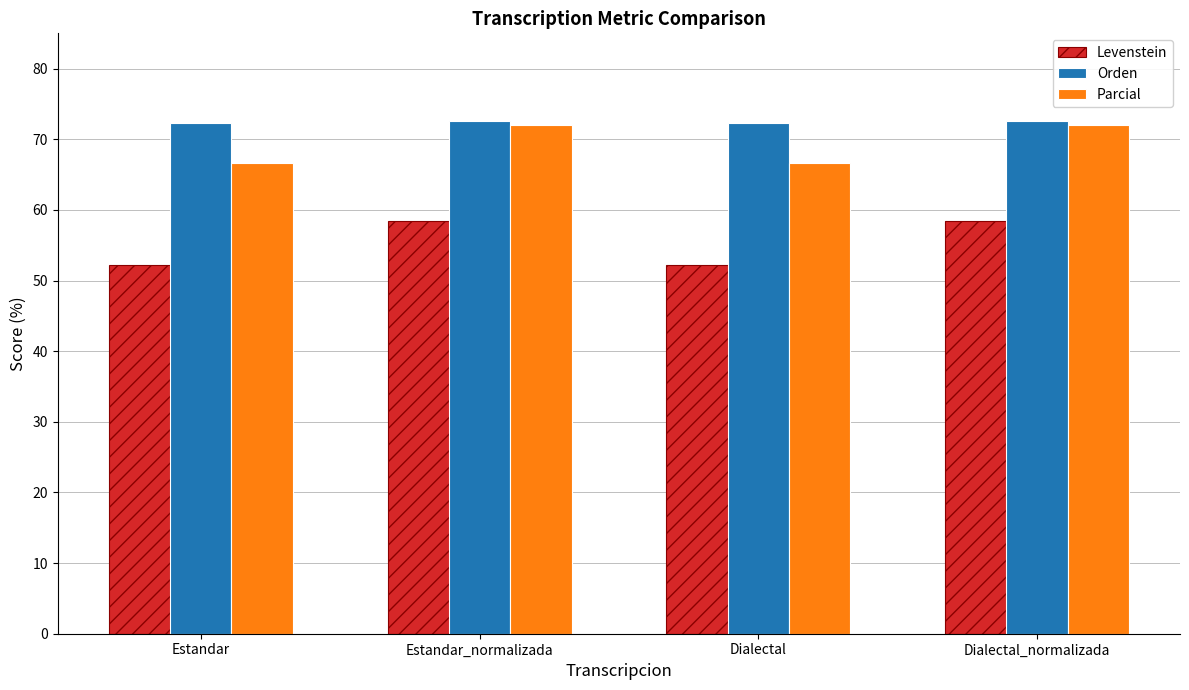

Which series has the widest spread of values?

Levenstein